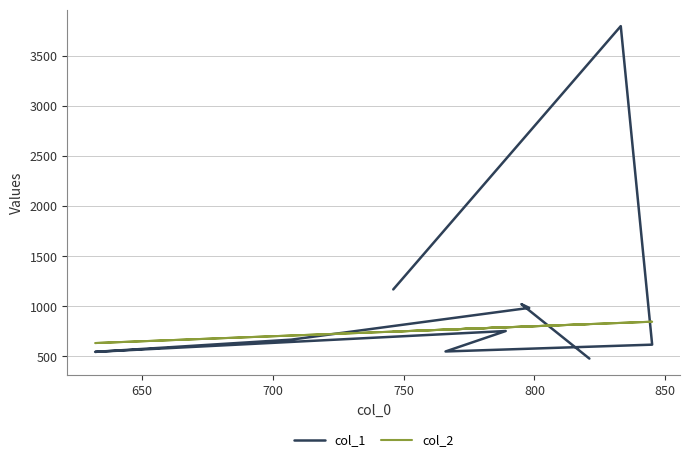

How many series are shown in this chart?

2